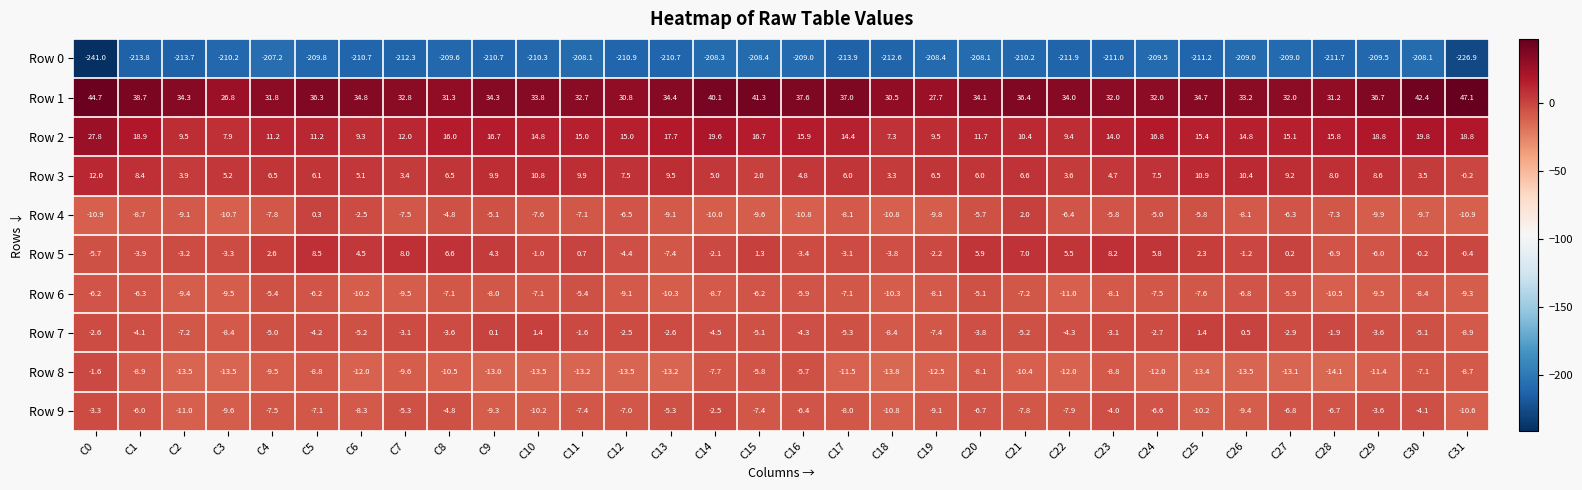

Which series has the largest total across all categories?

Row 1